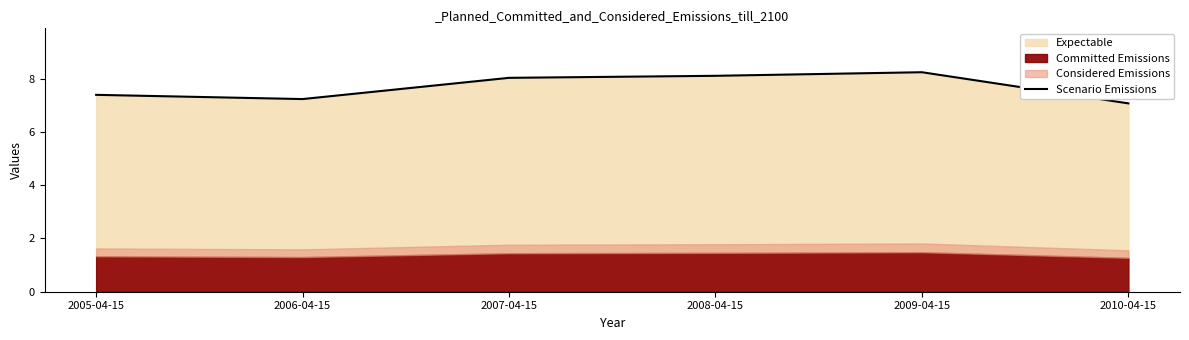

Where is the data nearest to the value 7?

2010-04-15